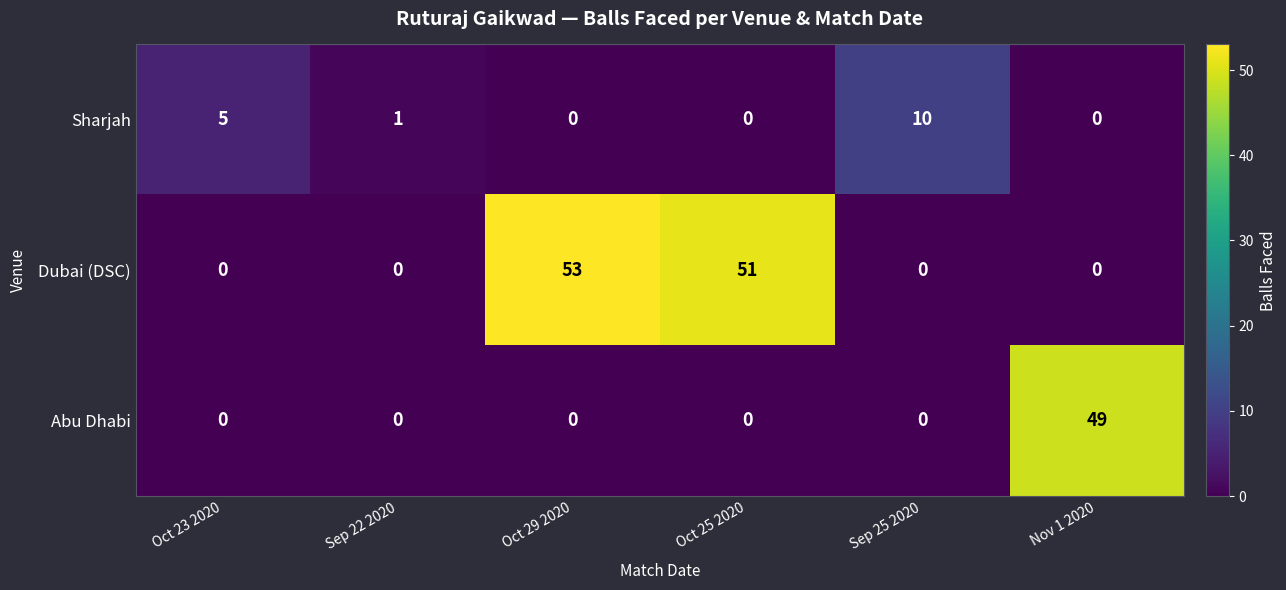

What is the average value of the Dubai (DSC) series?

17